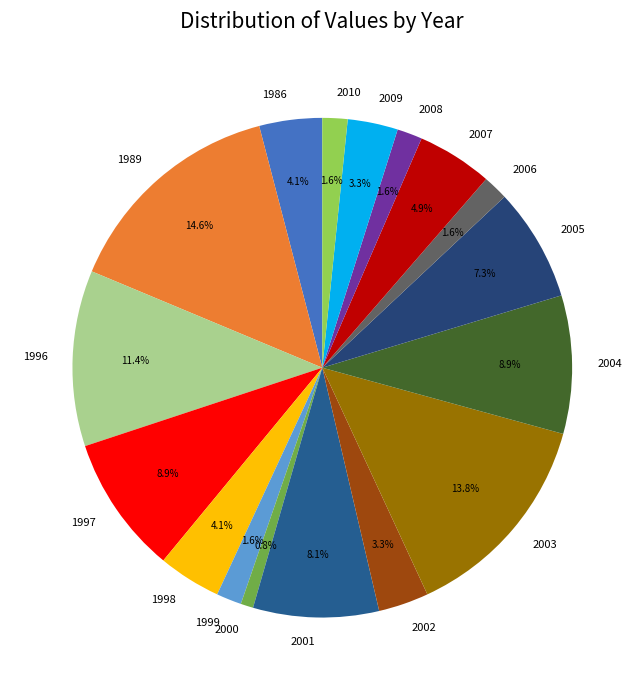

Which category has the biggest portion of the pie?

1989